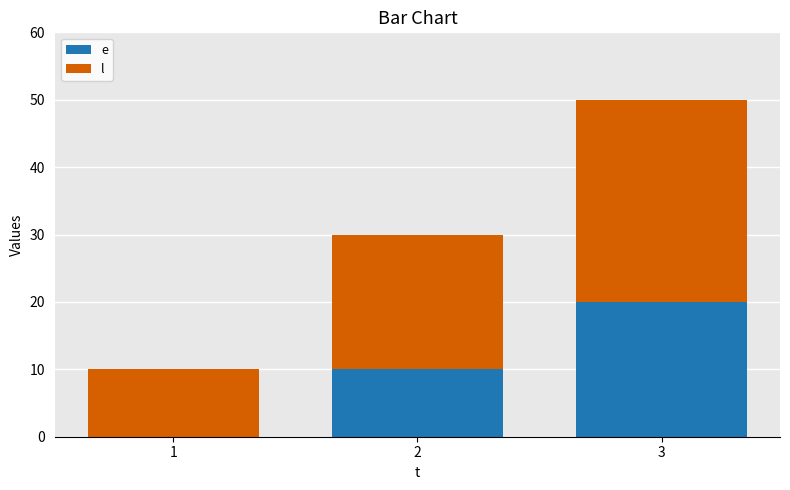

At which category is the sum across all series the highest?

3